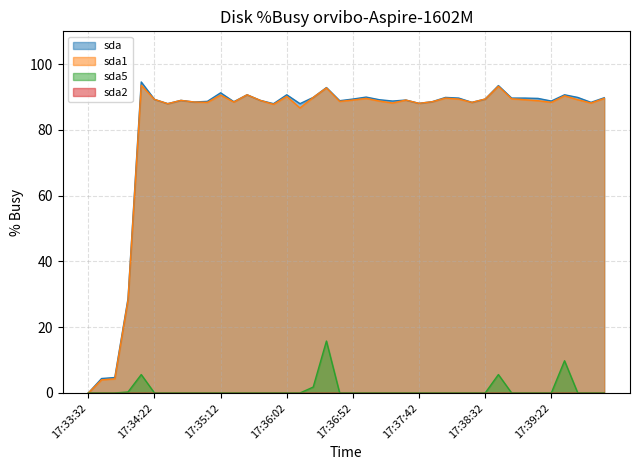

Is the value of sda5 at 17:33:52 greater than the value of sda1 at 17:38:12?

No